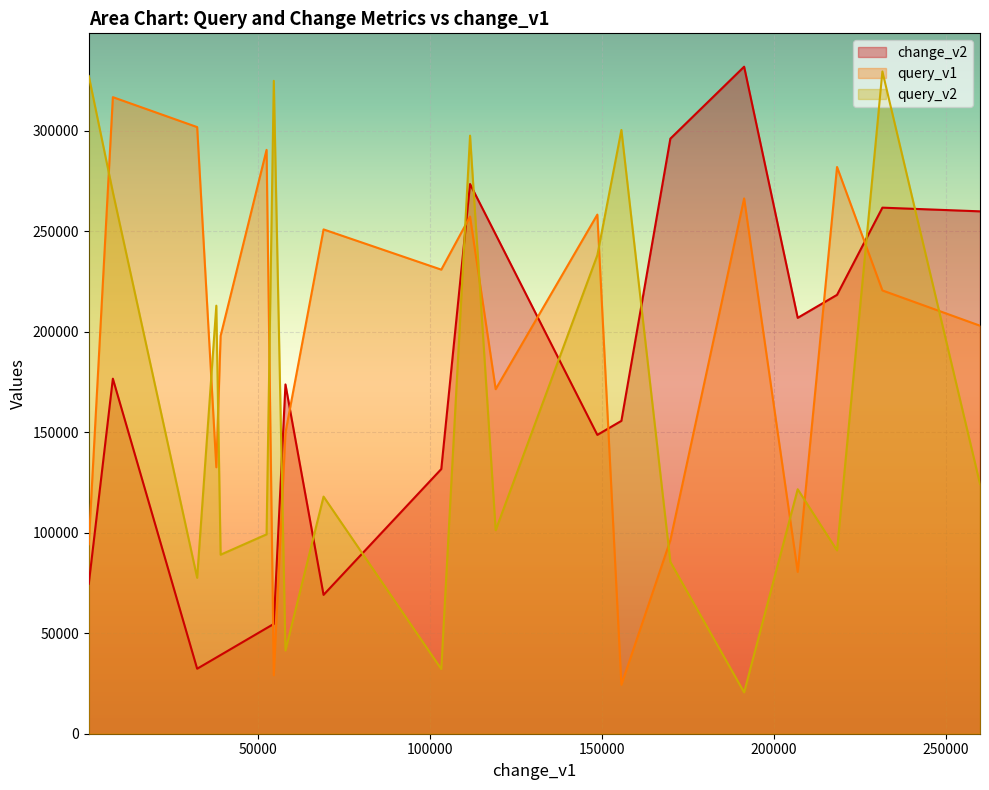

What is the difference between the maximum and minimum values in the query_v2 series?

308932